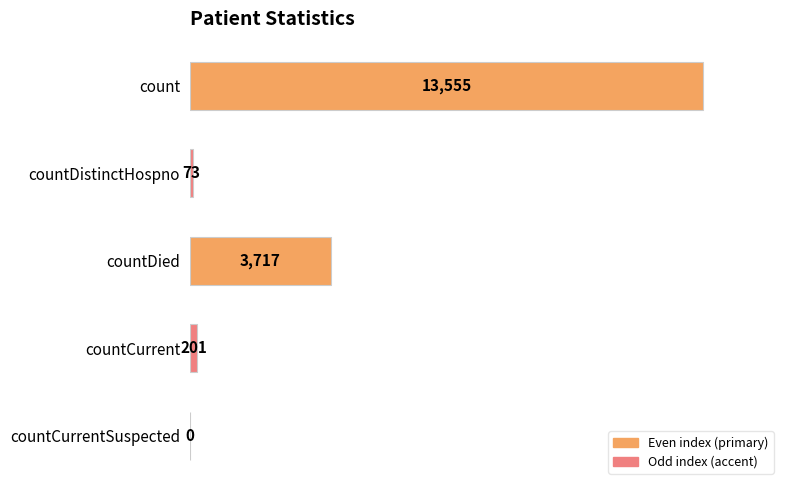

Are the bars horizontal?

Yes